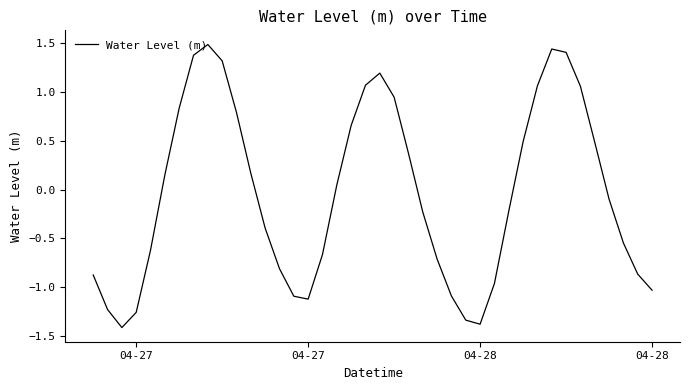

What is the smallest value displayed?

-1.4